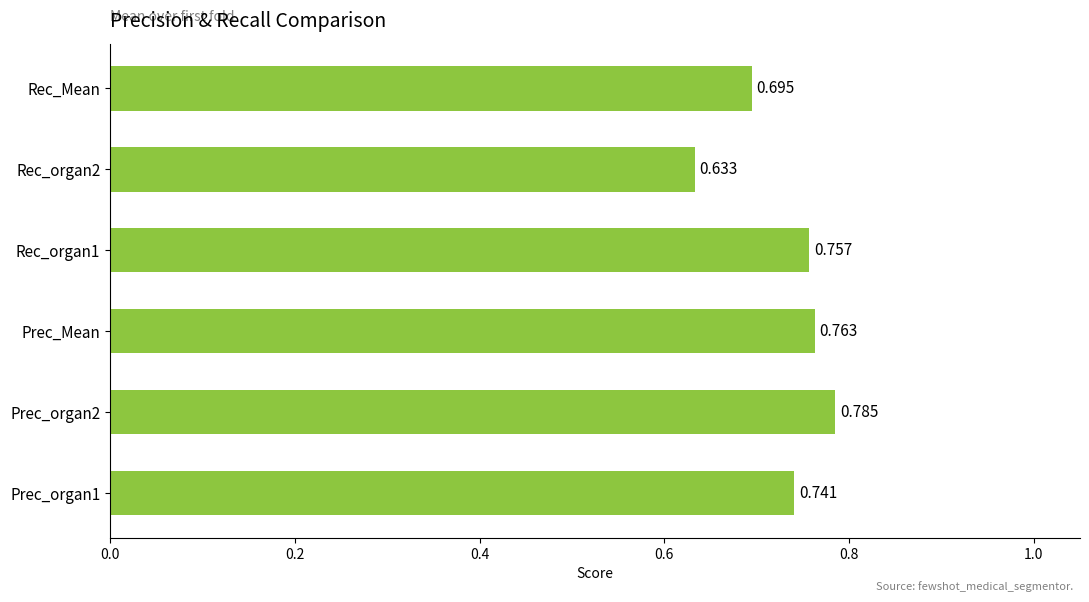

Between Prec_Mean and Prec_organ1, which is larger?

Prec_Mean